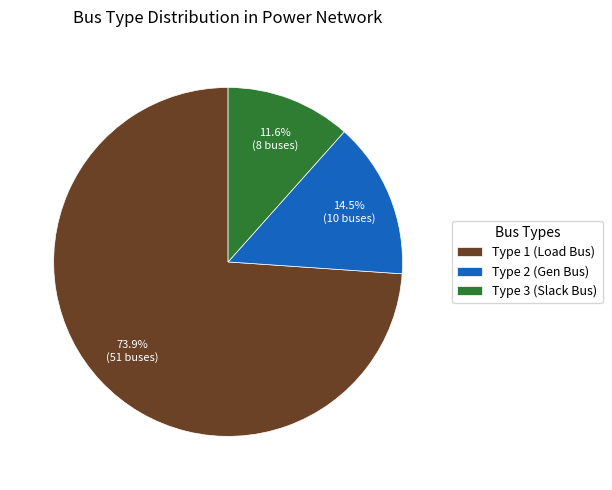

What is the total percentage of Type 1 (Load Bus) and Type 3 (Slack Bus)?

85.5%